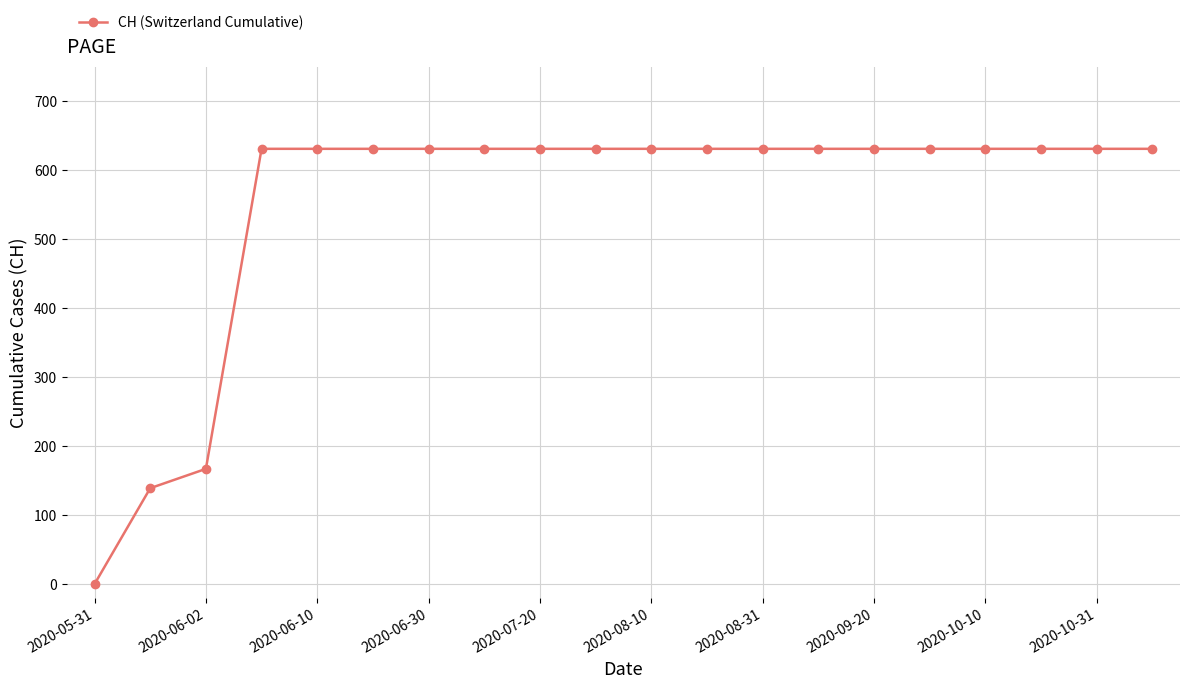

What is the maximum value shown in the chart?

631